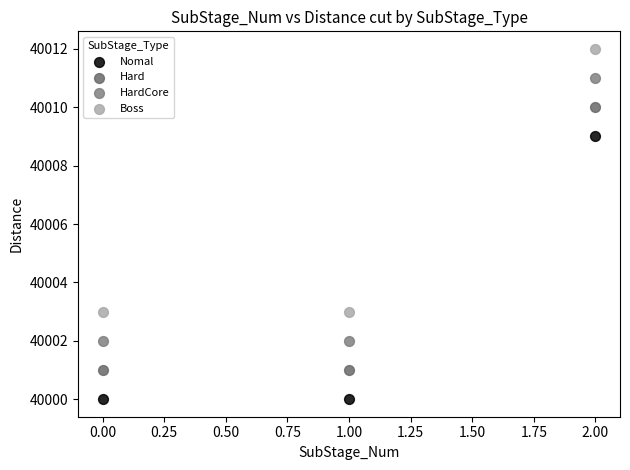

In the Boss series, what Y value is closest to 40007?

40003